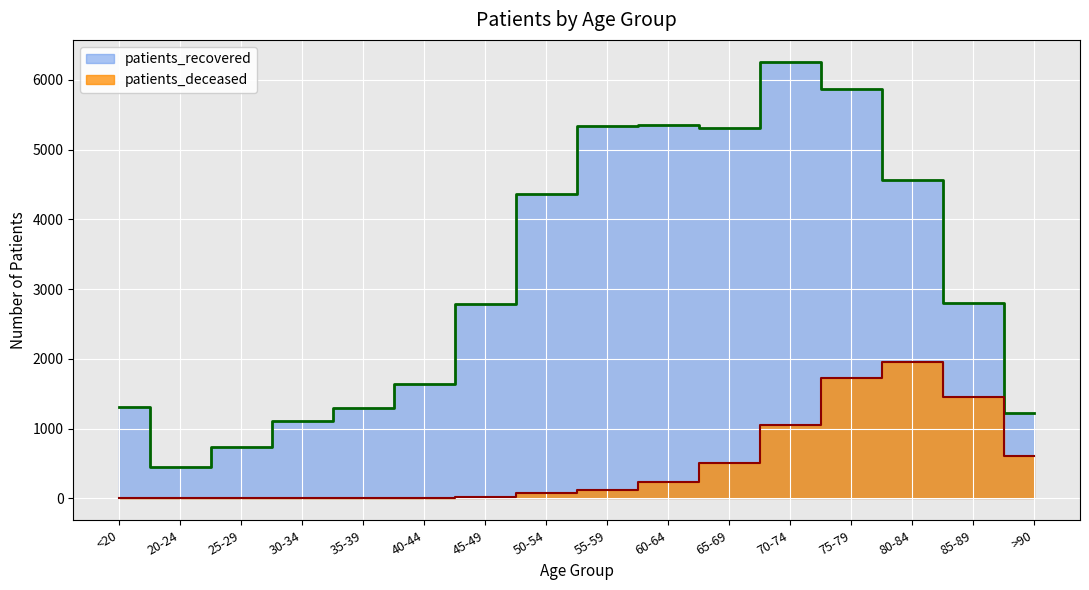

How many interior local valleys does the patients_deceased series have?

1